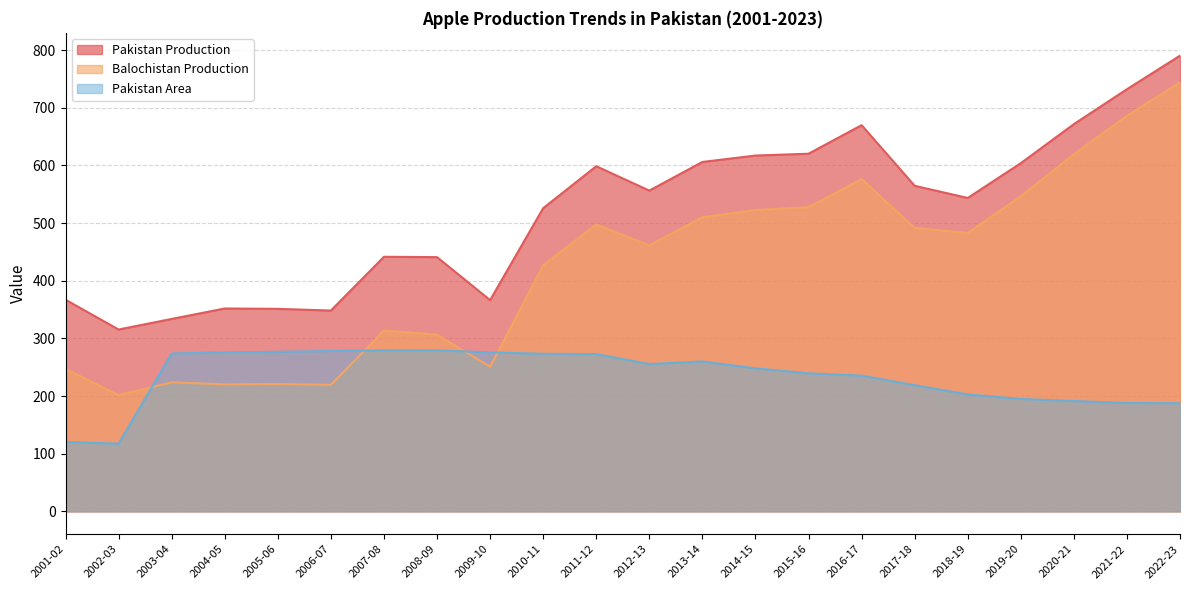

Is the value of Pakistan Area at 2009-10 greater than the value of Balochistan Production at 2003-04?

Yes